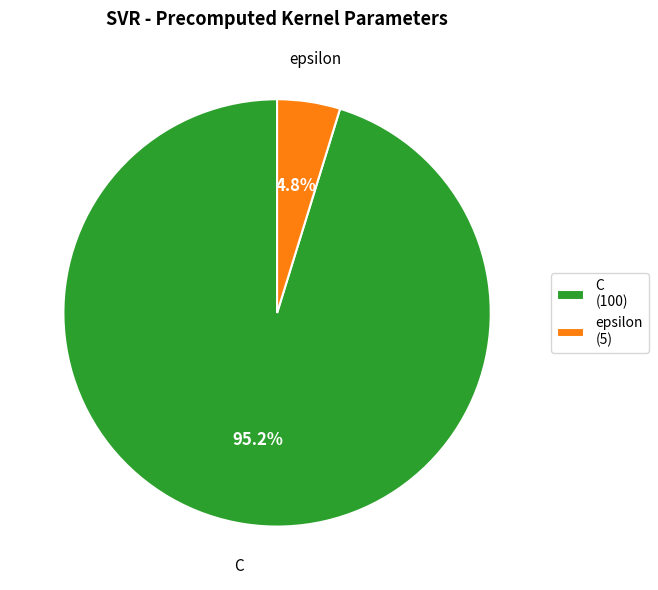

What is the majority slice?

C